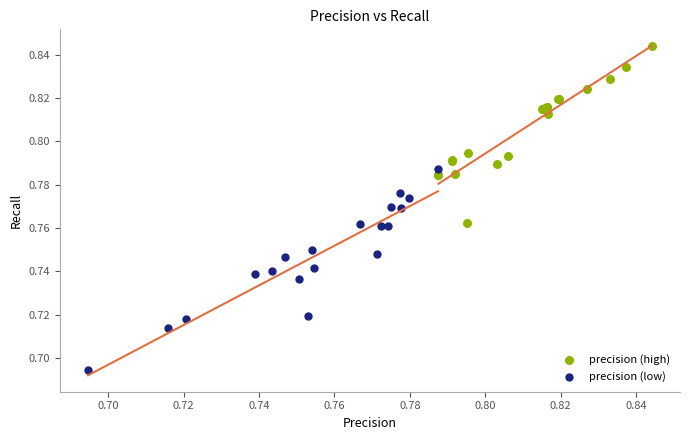

Which series has the largest Y range (max minus min)?

precision (low)